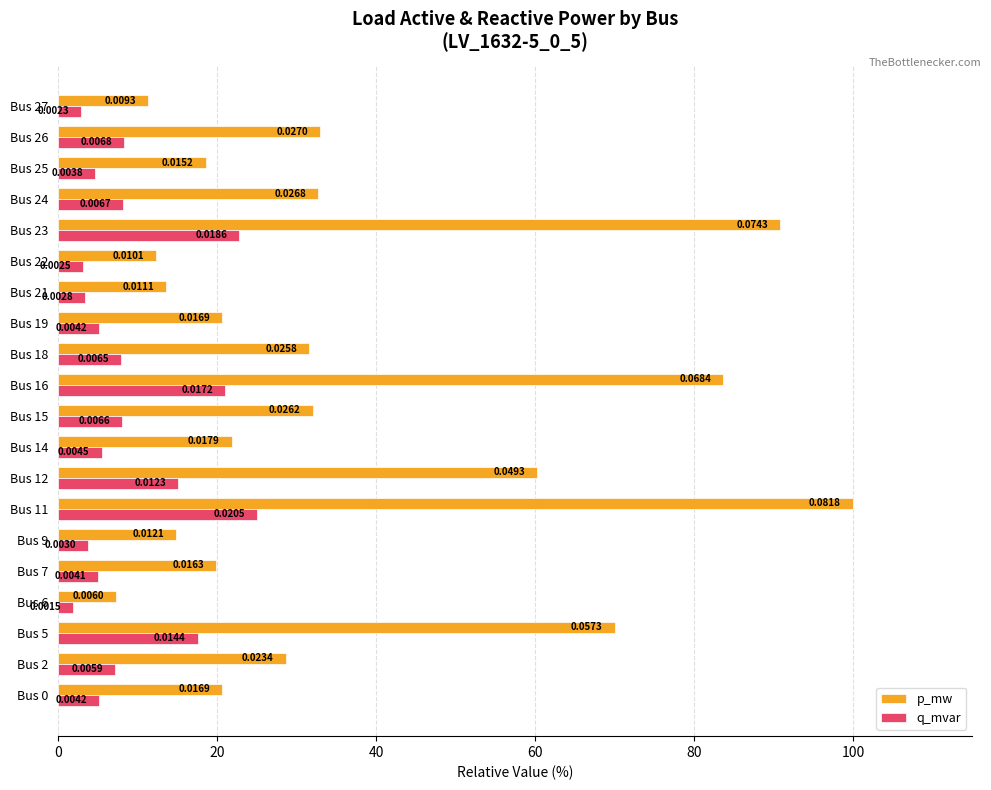

At how many categories does at least one series exceed 72?

3